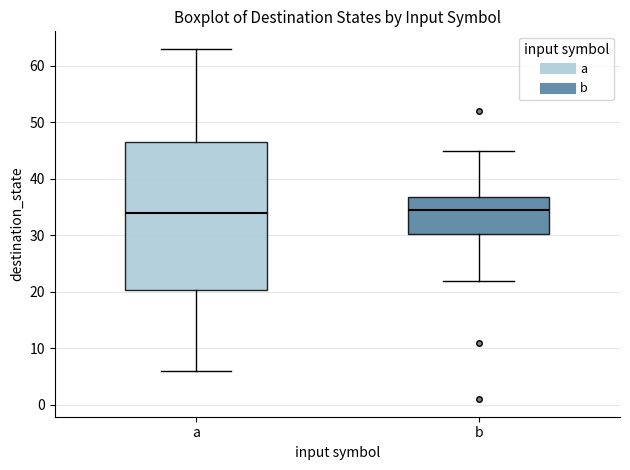

Which box is the tallest, from its lower edge to its upper edge?

a